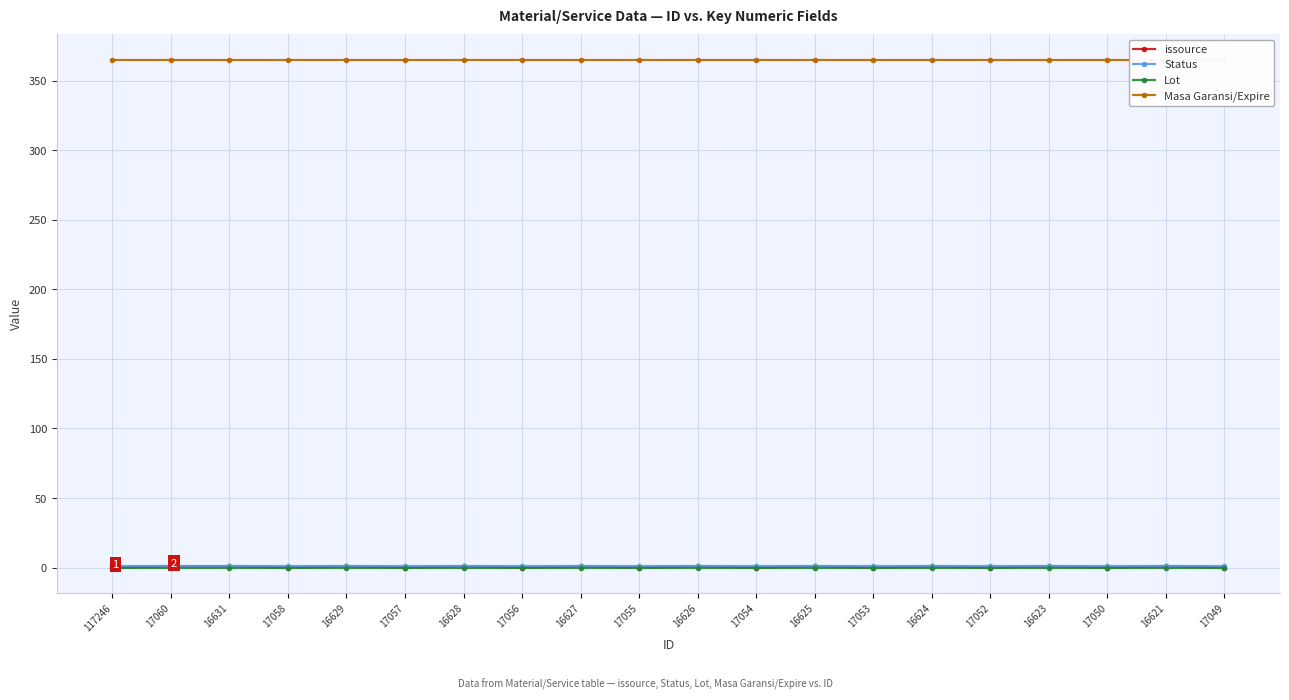

What position from the left is 17058?

4